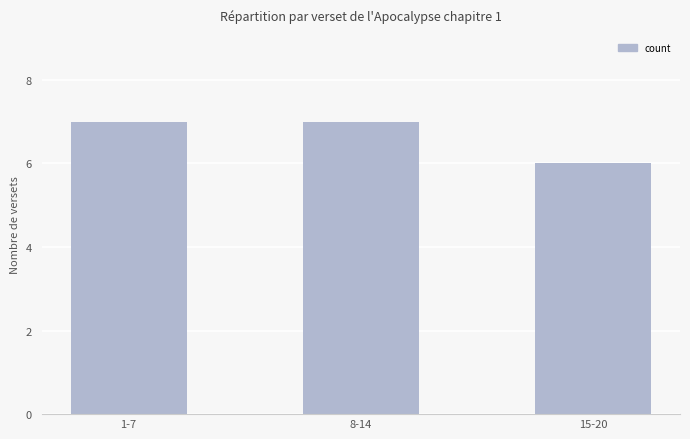

The value at 1-7 is 4. True or false?

False